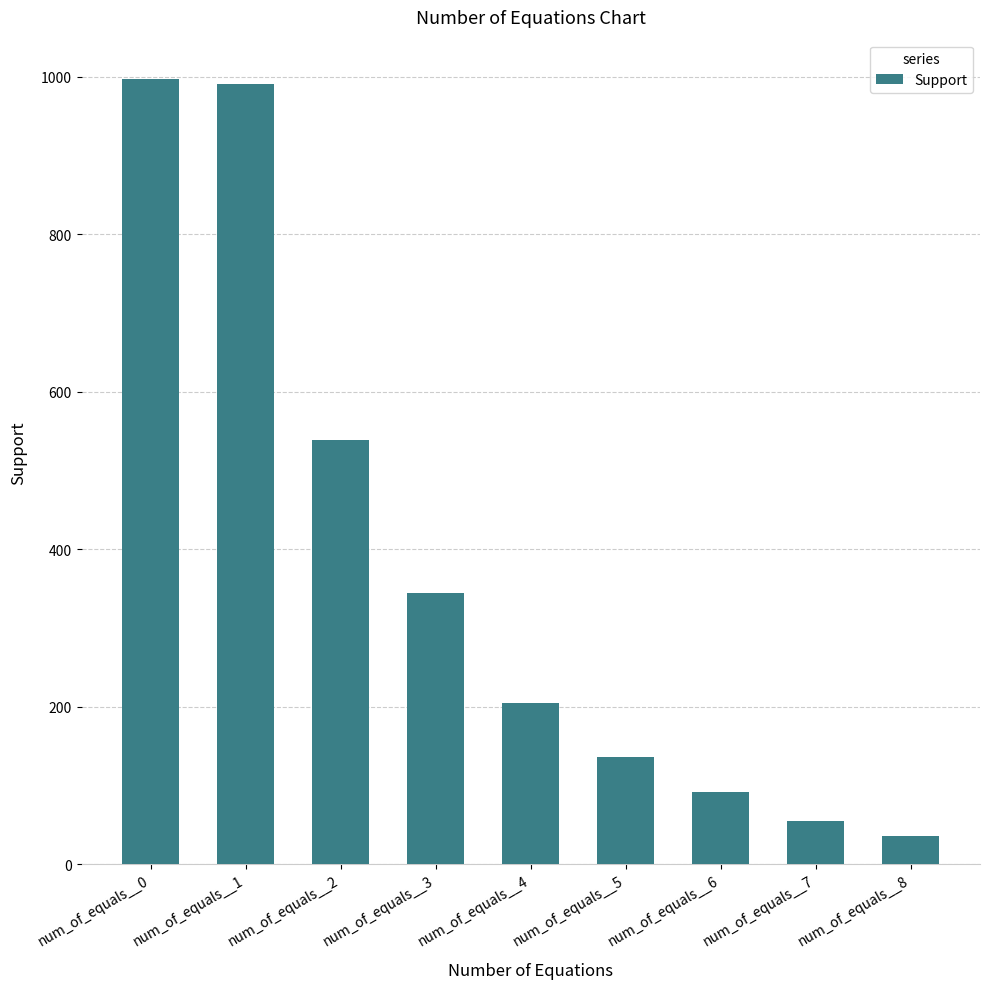

What is the change in value from num_of_equals__2 to num_of_equals__5?

-403